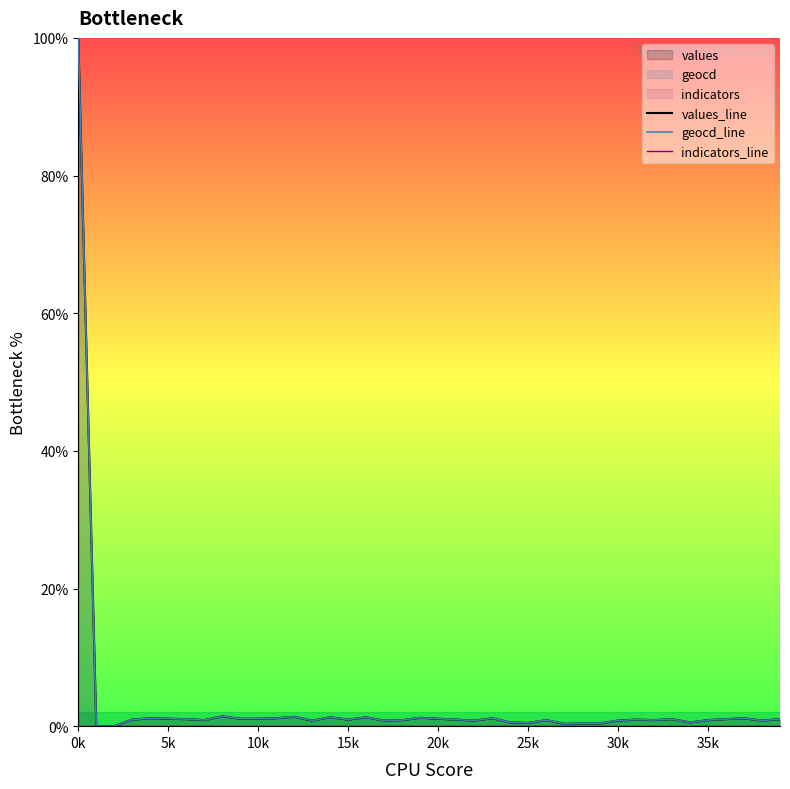

The value of indicators_line at 32 is 0.0. True or false?

True